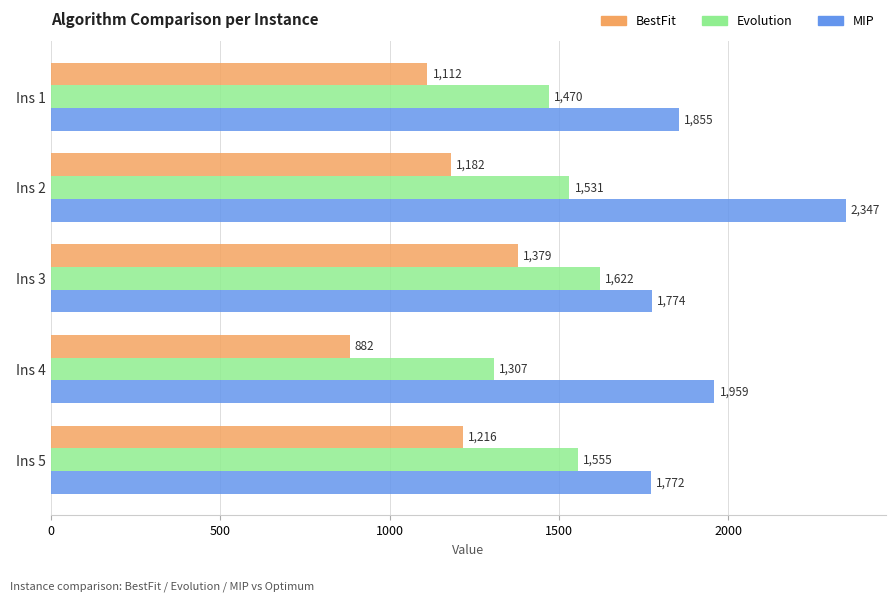

What is the smallest value displayed?

882